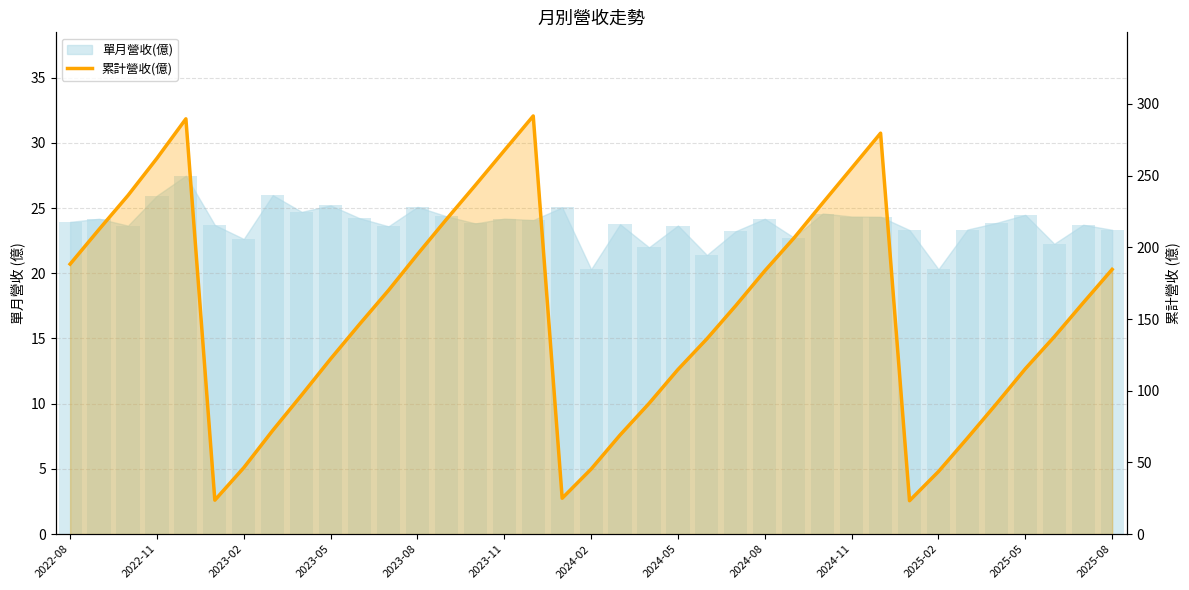

Reading left to right, what are all the values shown in this chart?

188.3	212.5	236.2	262.1	289.6	23.7	46.3	72.3	97.0	122.2	146.4	170.0	195.1	219.5	243.3	267.5	291.6	25.1	45.4	69.1	91.1	114.8	136.2	159.4	183.6	206.3	230.9	255.2	279.6	23.3	43.6	67.0	90.8	115.3	137.6	161.3	184.6